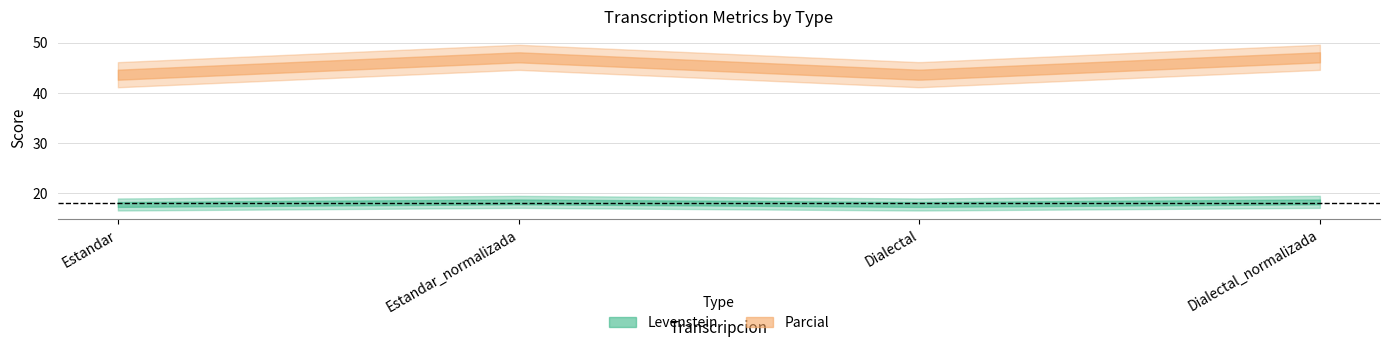

At which category is the sum across all series the highest?

Estandar_normalizada